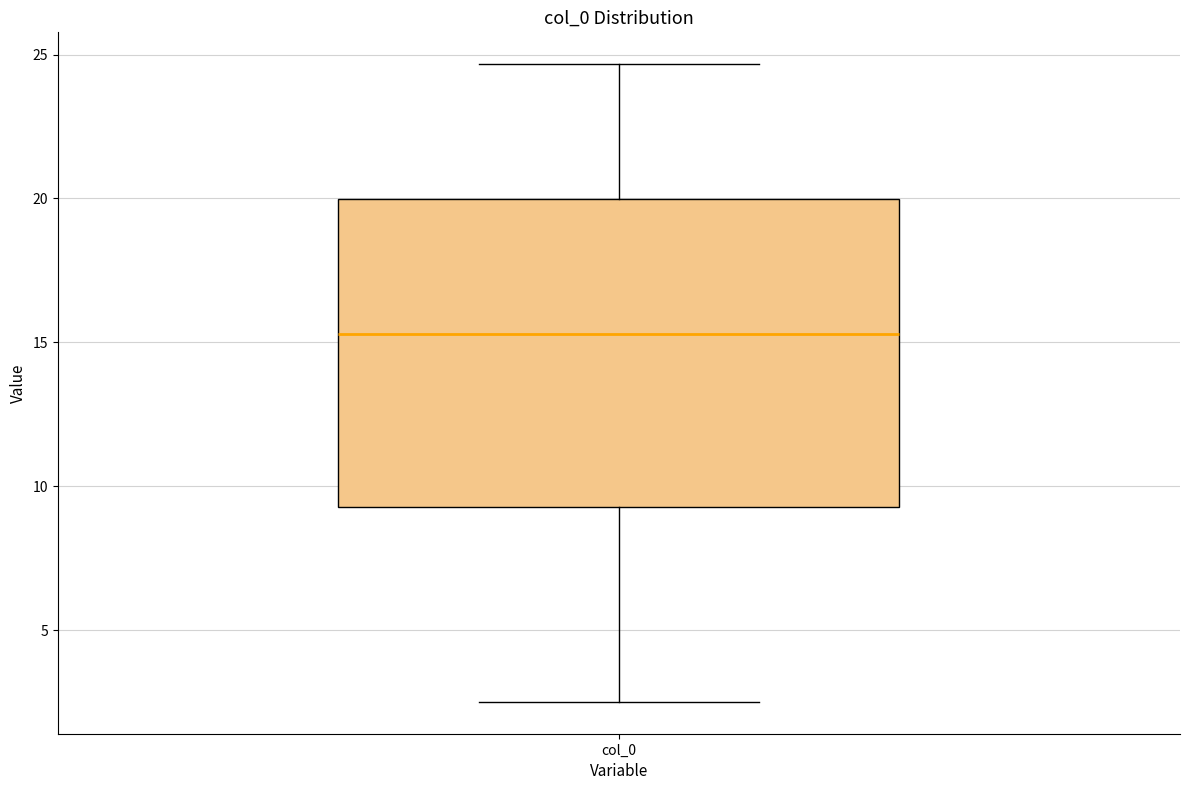

Transcribe this box plot: give where the median line is, the range the box spans, and where the two whiskers end, as read against the y-axis. The values are not printed on the chart, so give them approximately, as read against the axis.

median 15.5, box 9.5 to 20.0, whiskers 2.5 to 24.5